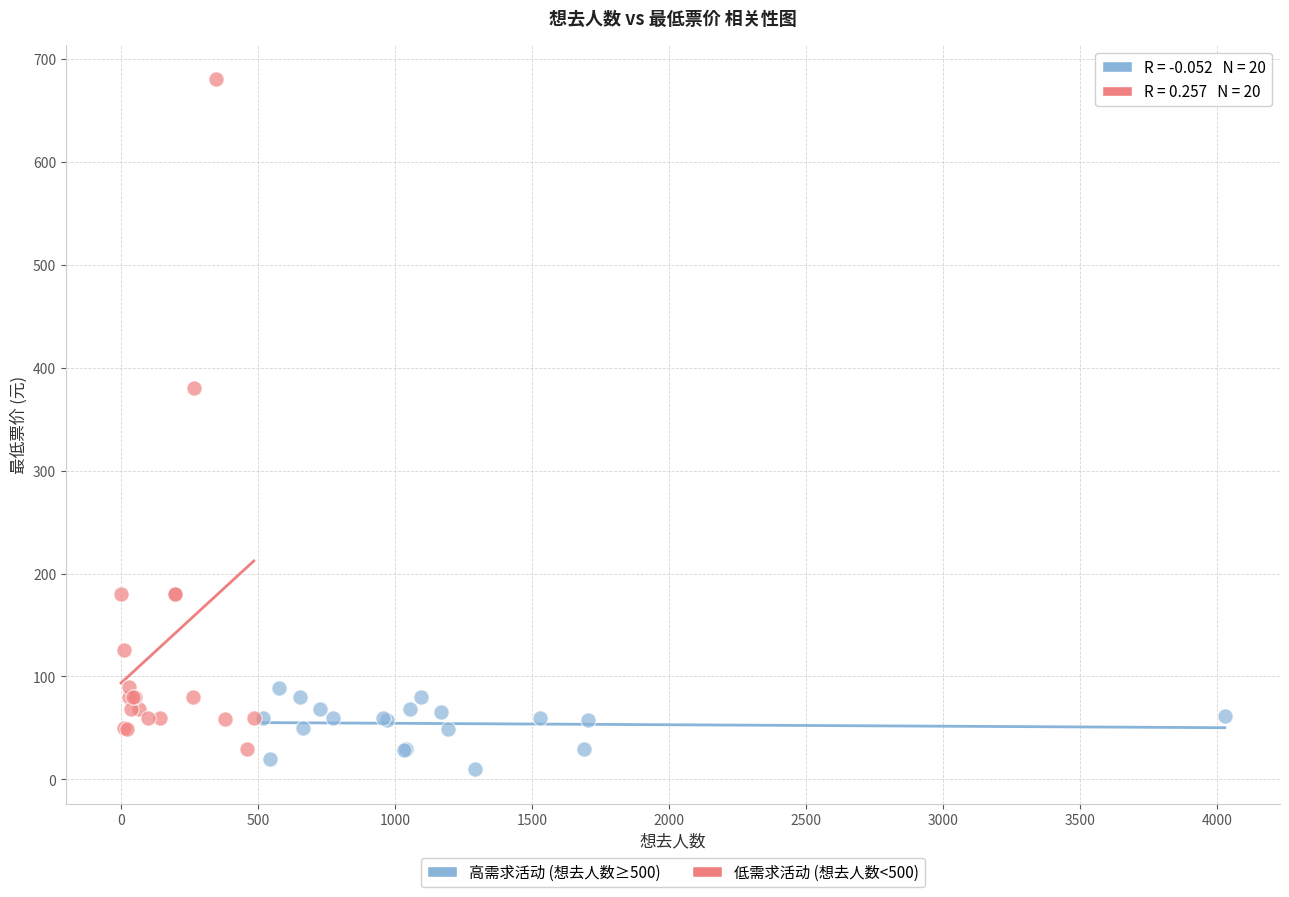

Which series contains the highest Y value?

低需求活动 (想去人数<500)